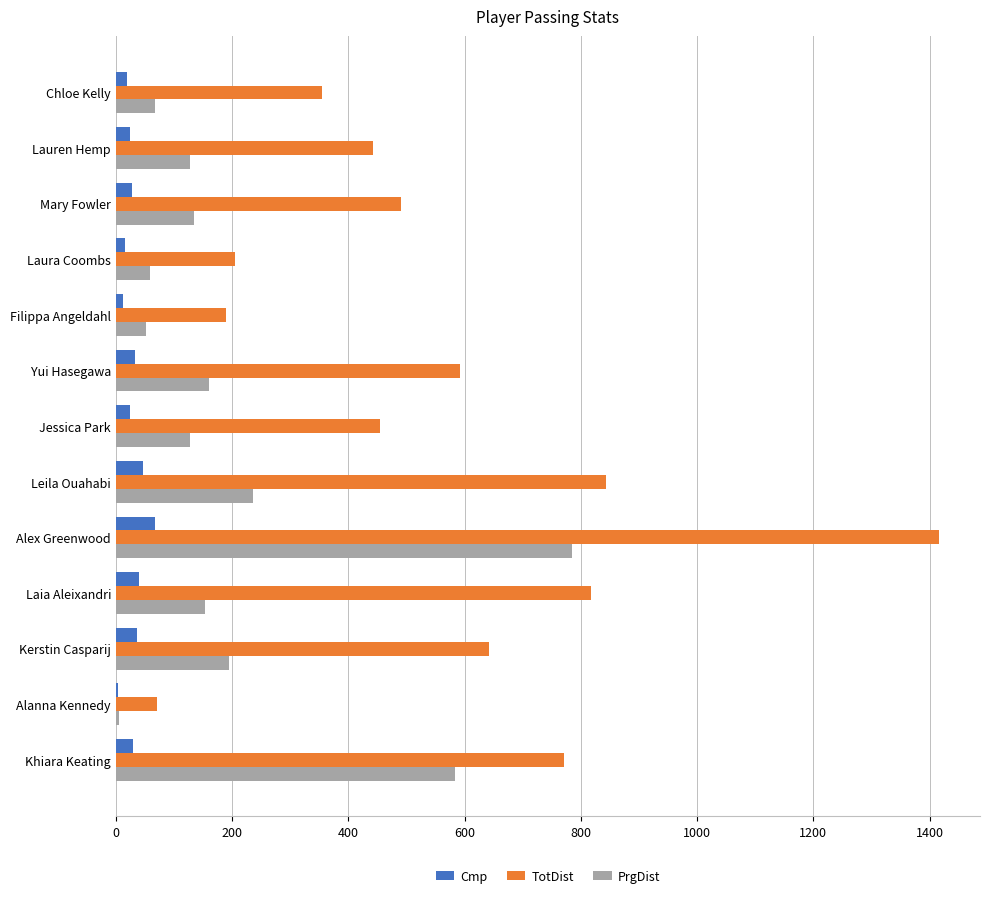

Between Kerstin Casparij and Khiara Keating, which series saw the biggest shift?

PrgDist